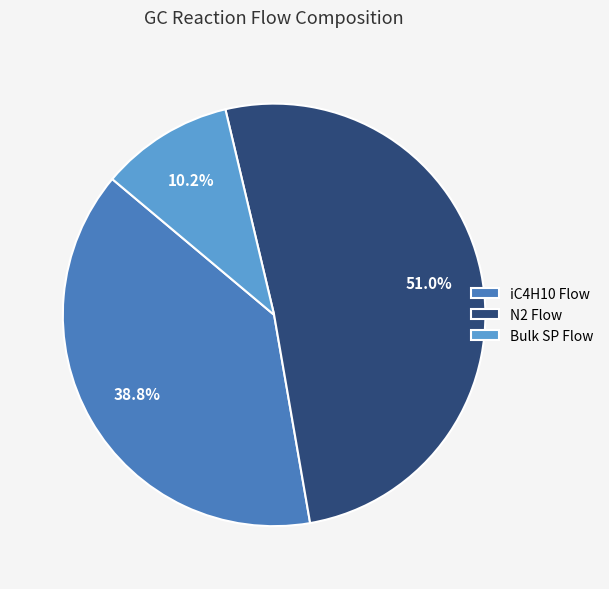

How many slices are in this pie chart?

3